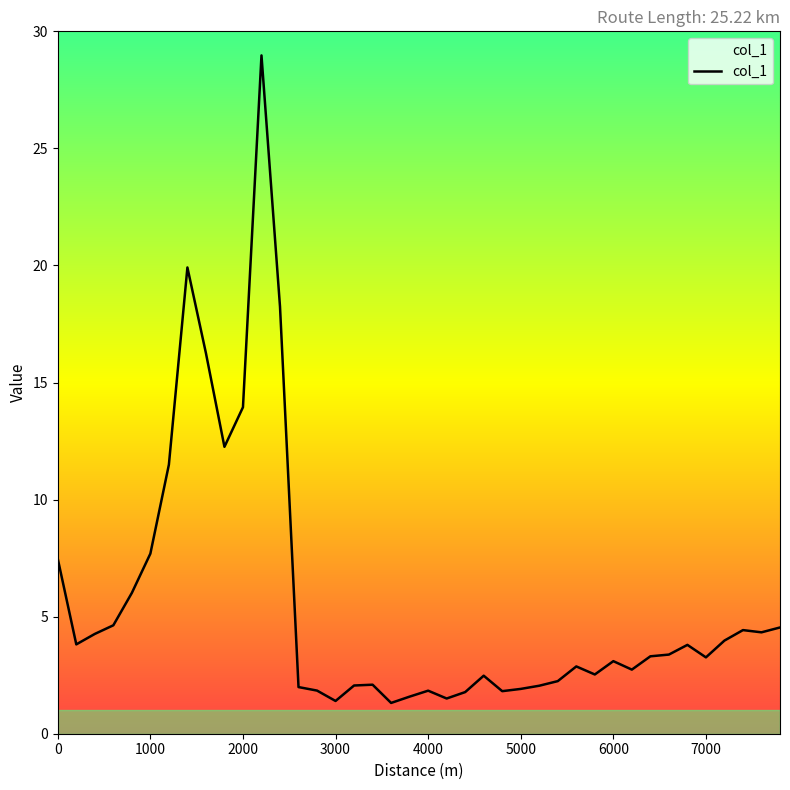

What is the smallest value displayed?

1.3